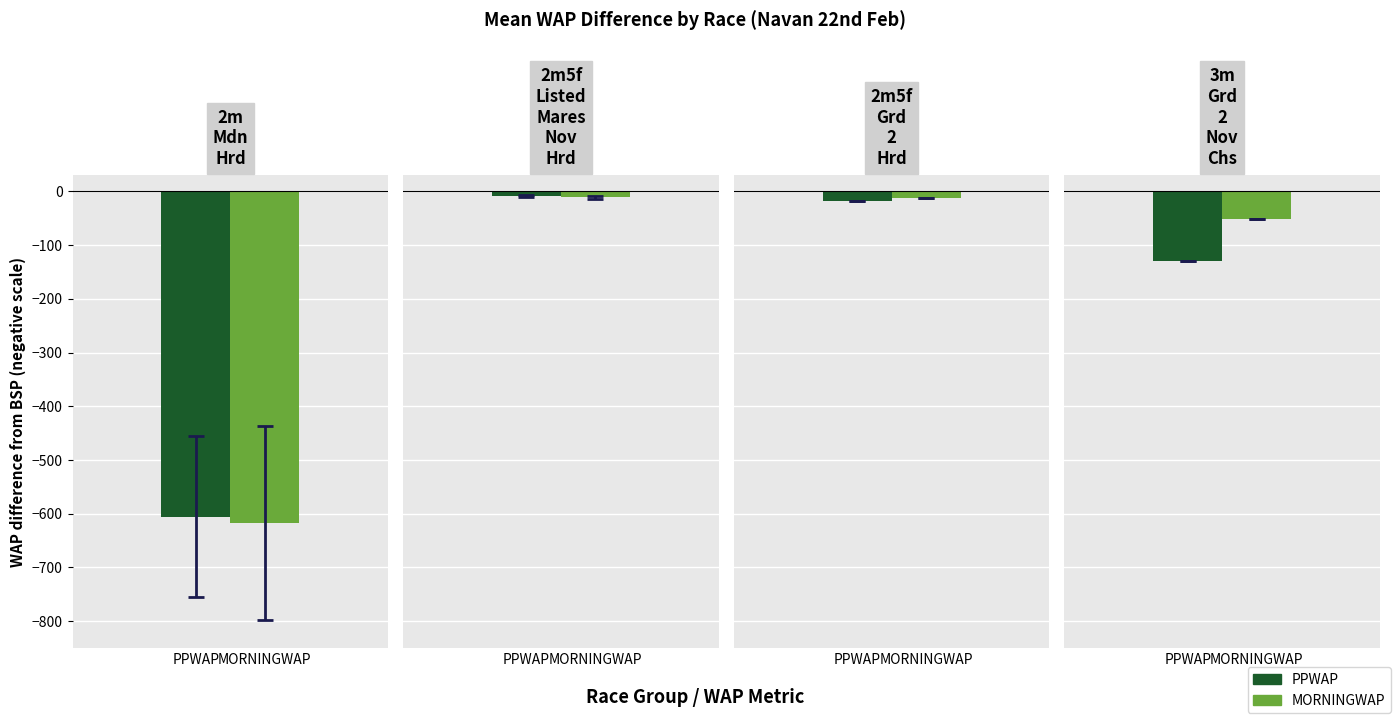

True or false: PPWAP has a value of 156.8 at Hory.

False